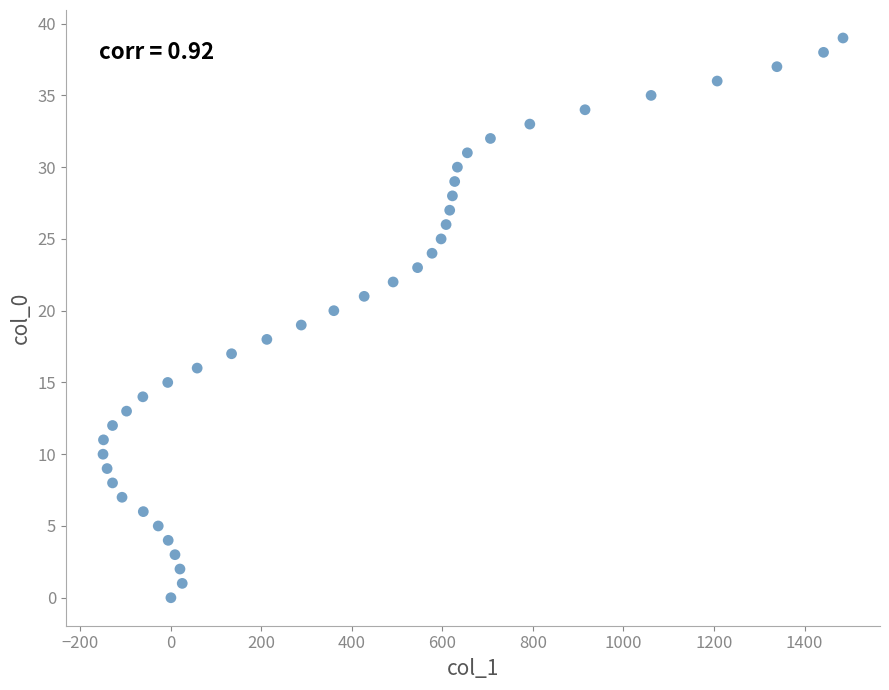

What is the range of Y values (max minus min)?

39